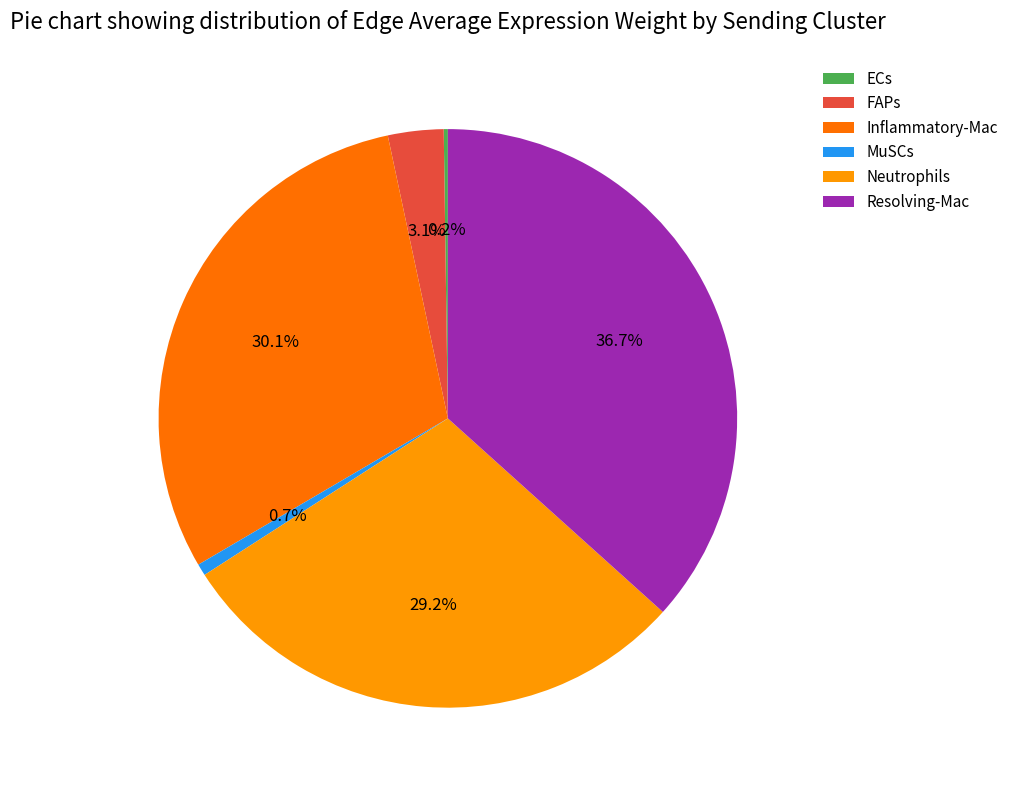

What is the ratio of the value at Neutrophils to the value at MuSCs?

44.2